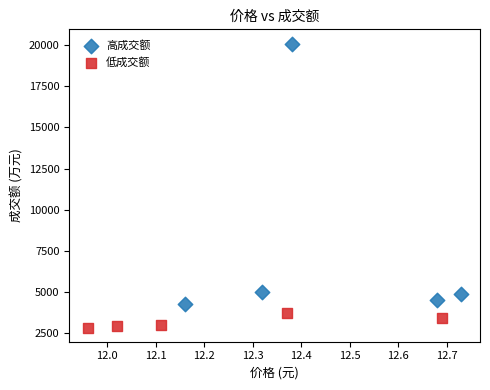

Which series reaches the maximum Y coordinate?

高成交额